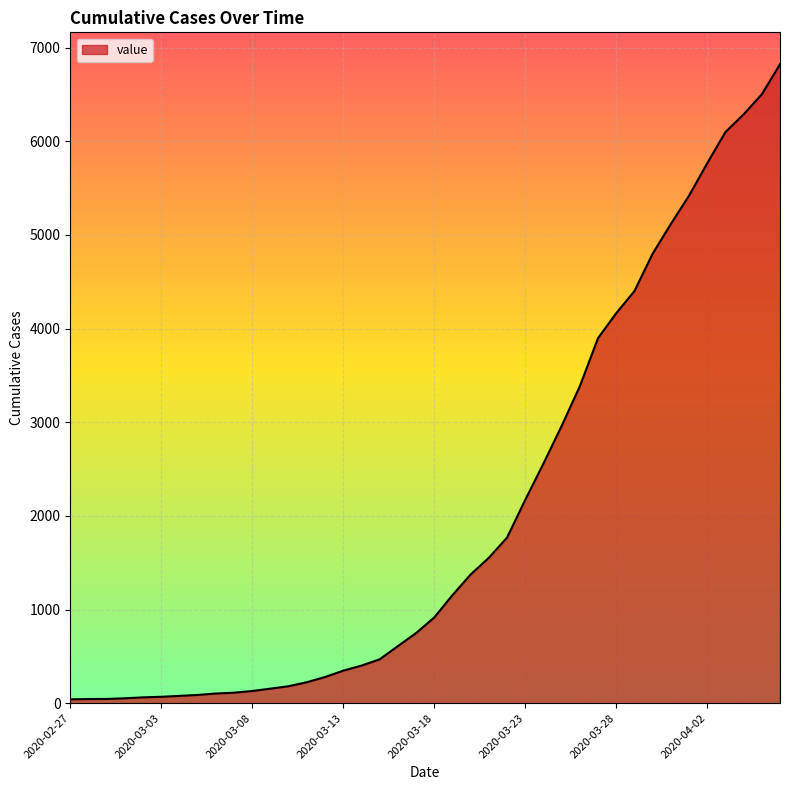

What is the greatest value displayed?

6822